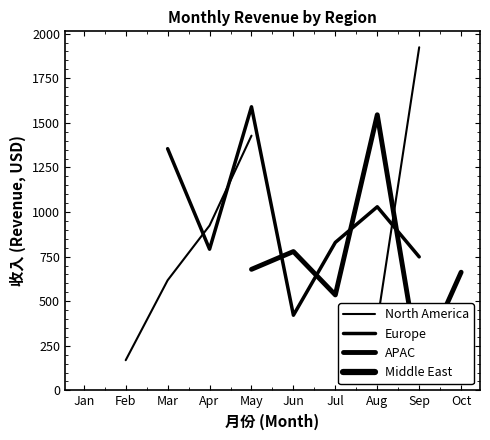

What are all the series names shown in the legend?

North America, Europe, APAC, Middle East